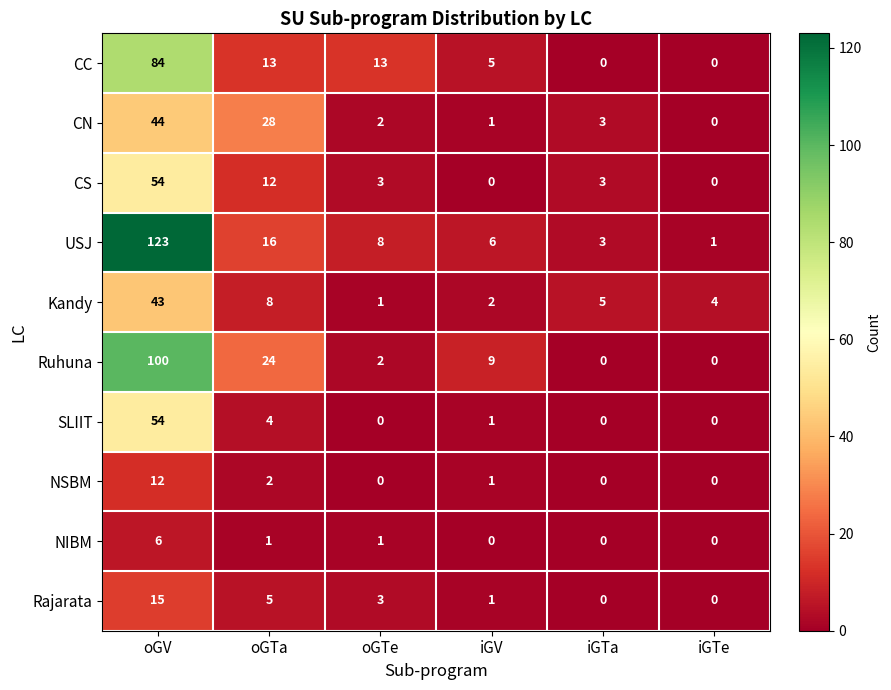

What is the spread (max minus min) of values at iGV?

9